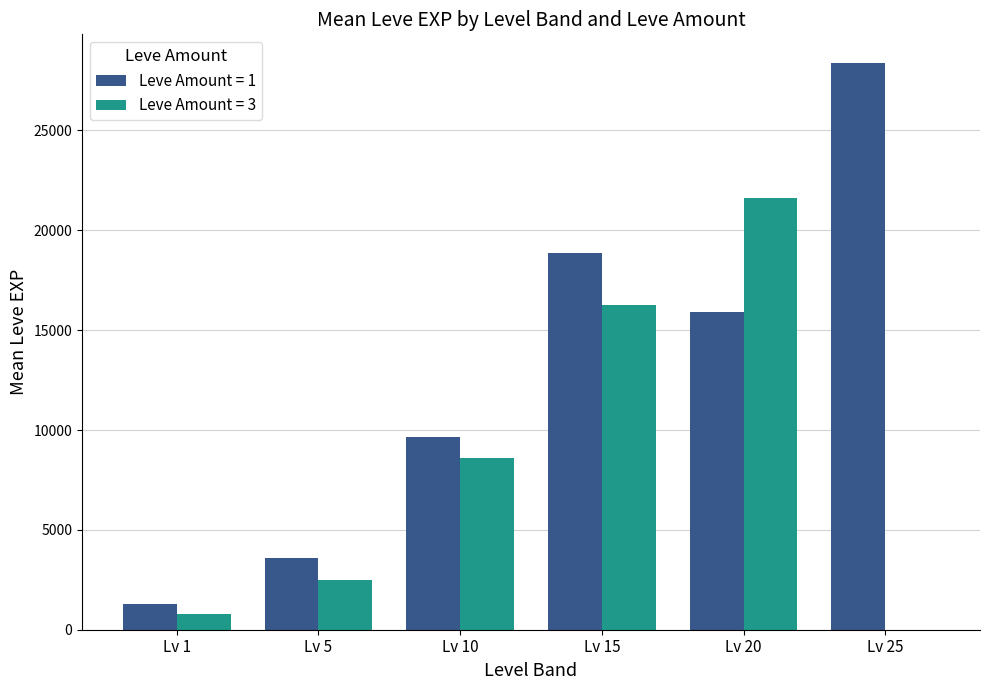

How many groups of bars are there?

6